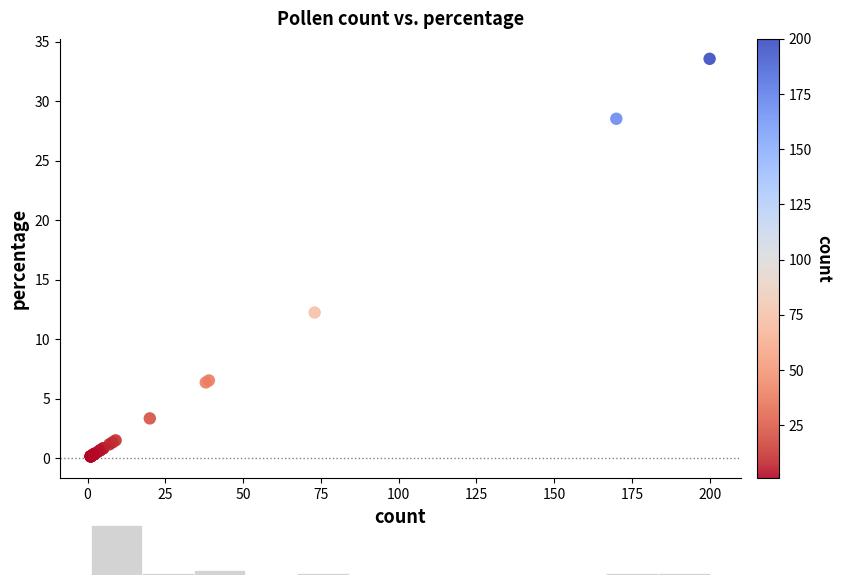

What Y value in the scatter plot is closest to 16?

12.2